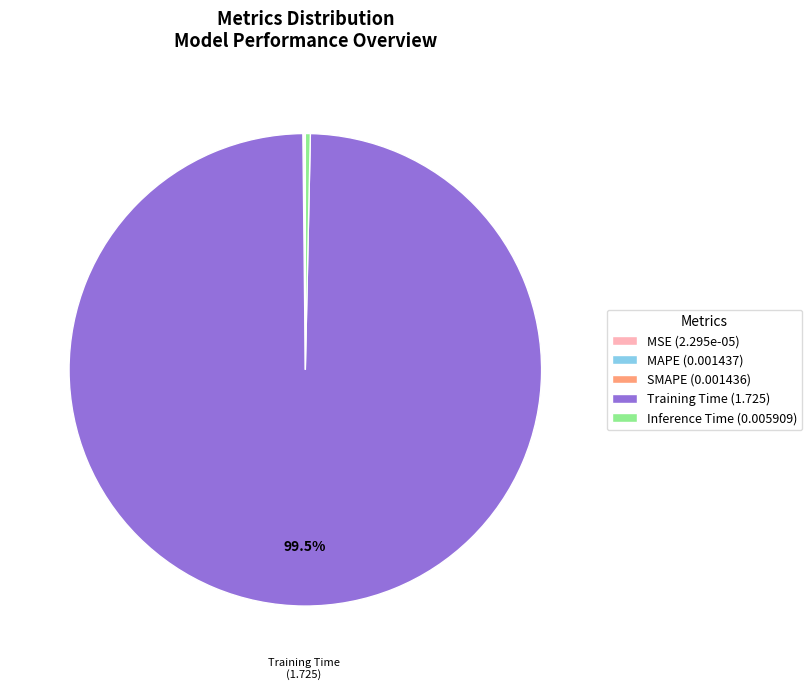

Is there a majority slice in this chart?

Yes